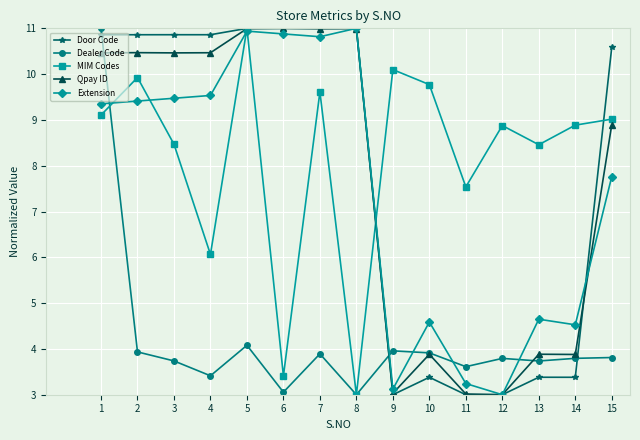

Which series changed the most between 2 and 14?

Door Code